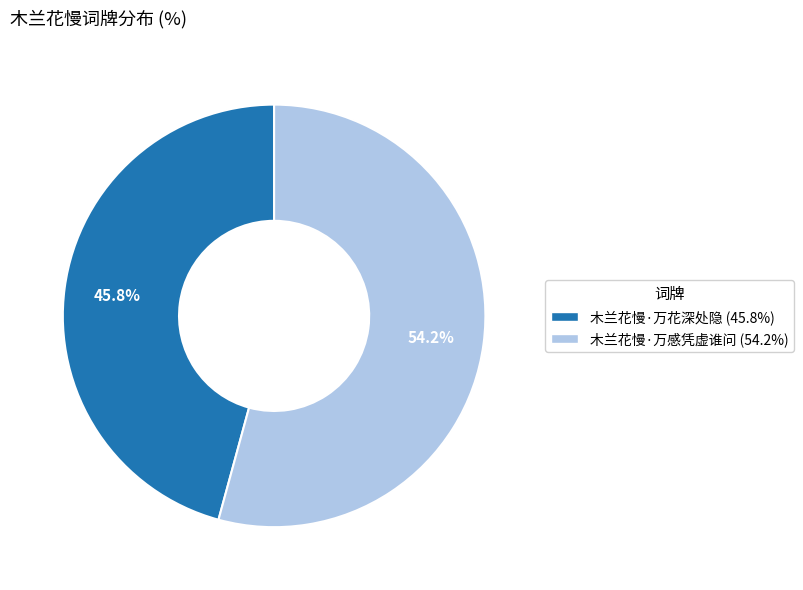

Is it true that 木兰花慢·万感凭虚谁问 is 65% of the pie?

False